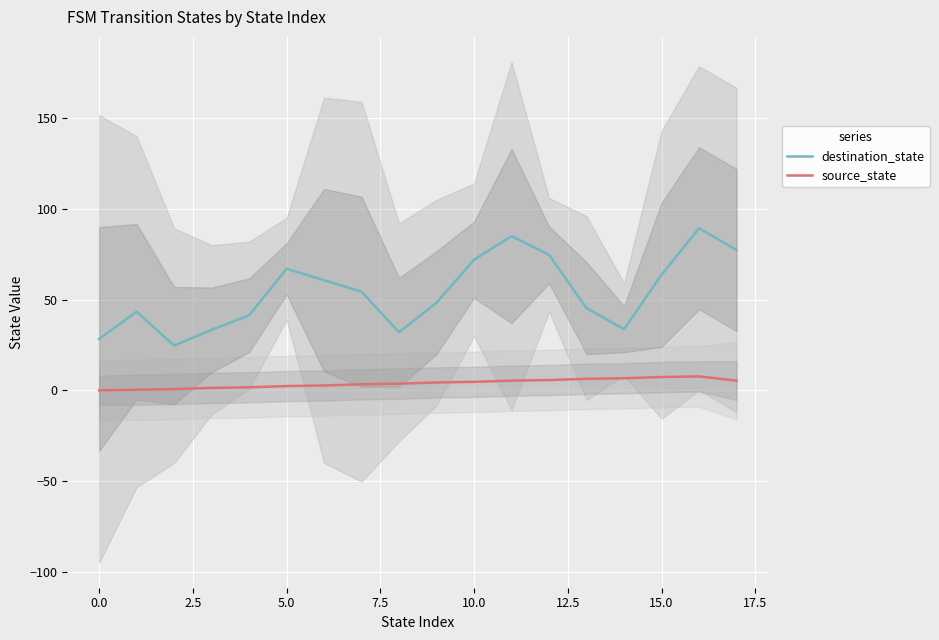

True or false: source_state and destination_state cross at least once.

False